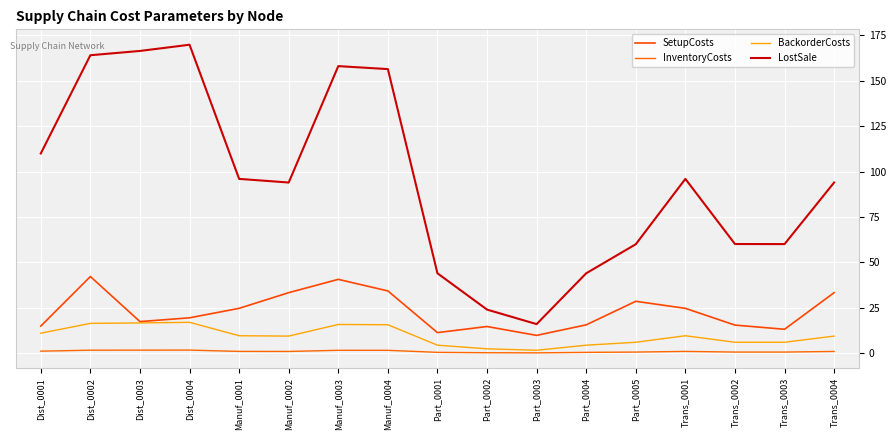

How many lines are shown in the chart?

4